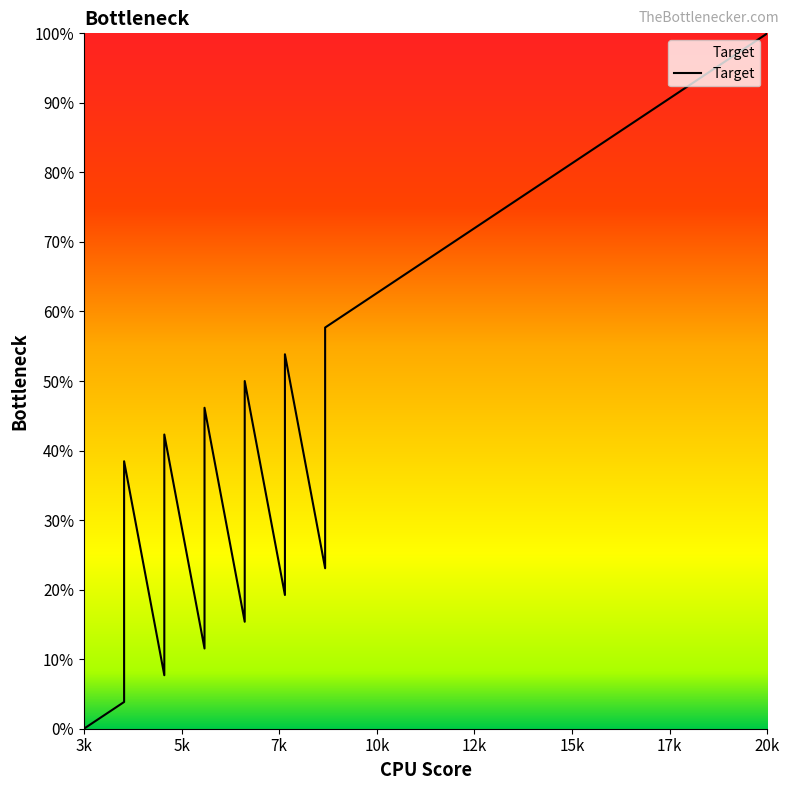

What is the sum of all values?

973.1